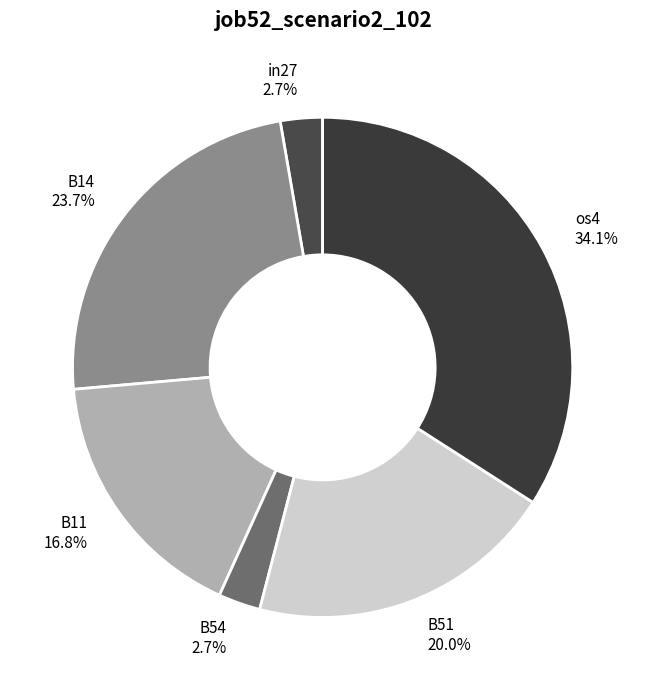

Between os4 and B11, which is larger?

os4